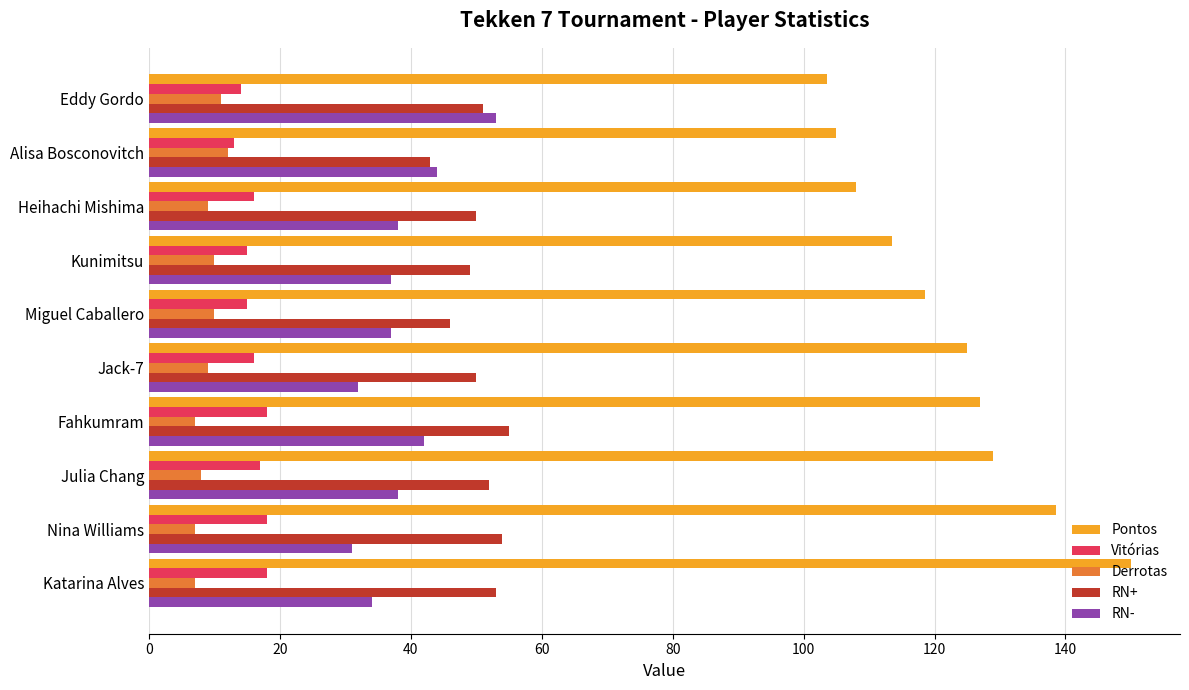

What is the difference between the maximum and minimum values in the Vitórias series?

5.0